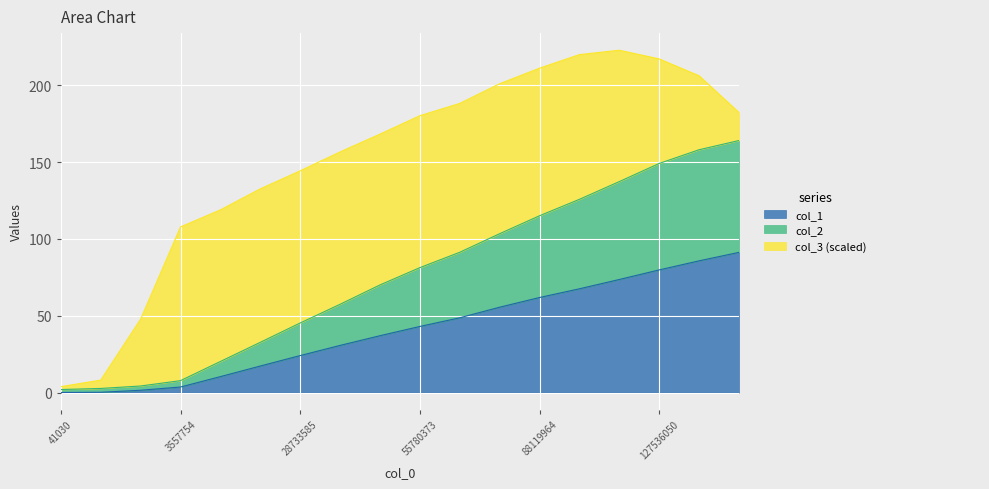

True or false: col_2 has more than 1 points higher than both neighbors.

False